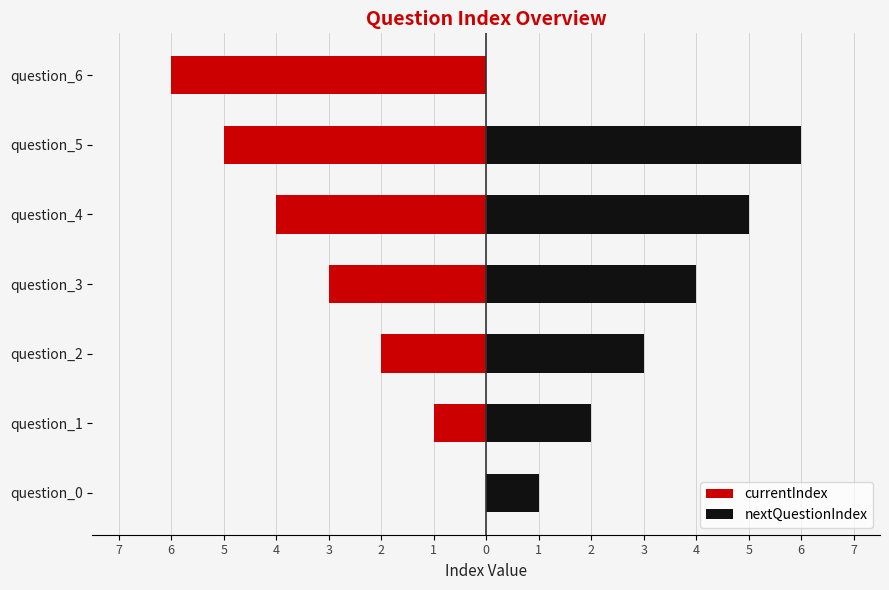

Count the currentIndex values in the range -5 to -1.

5